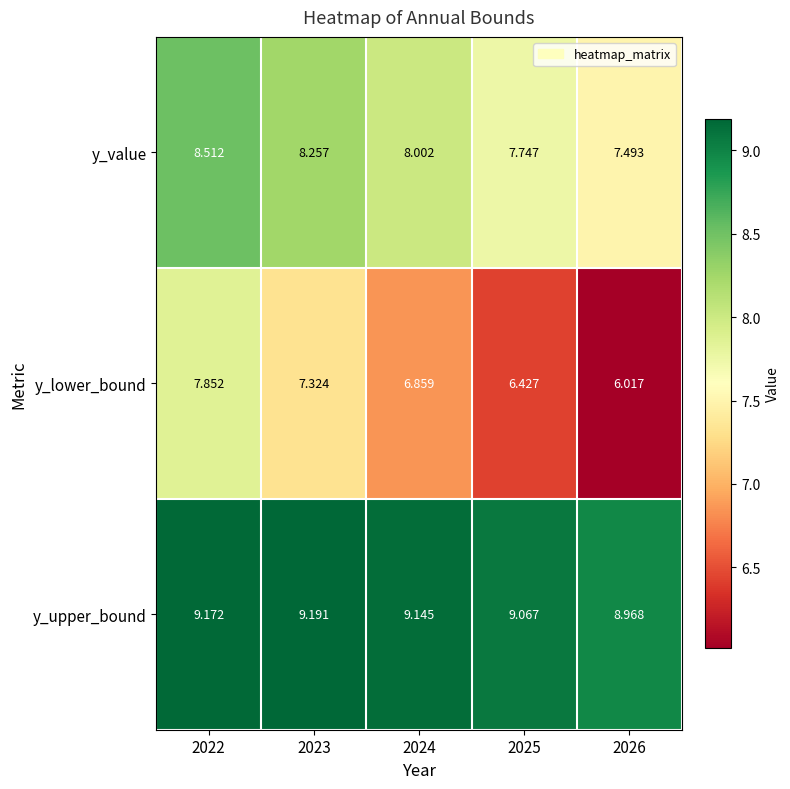

What is the total value across all series at 2024?

24.0